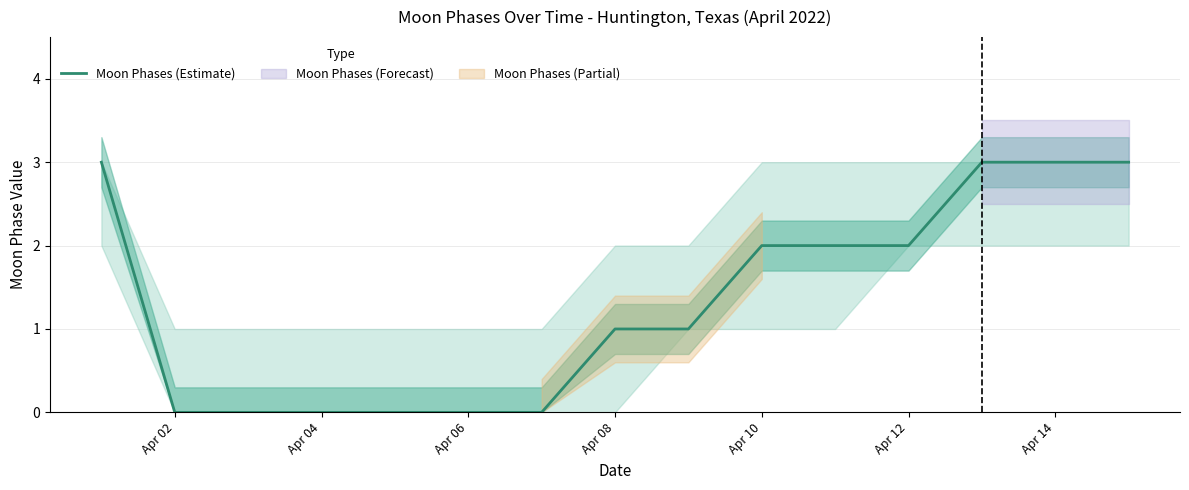

The Moon Phases (Estimate) series shows 3 at Apr 14. True or false?

True